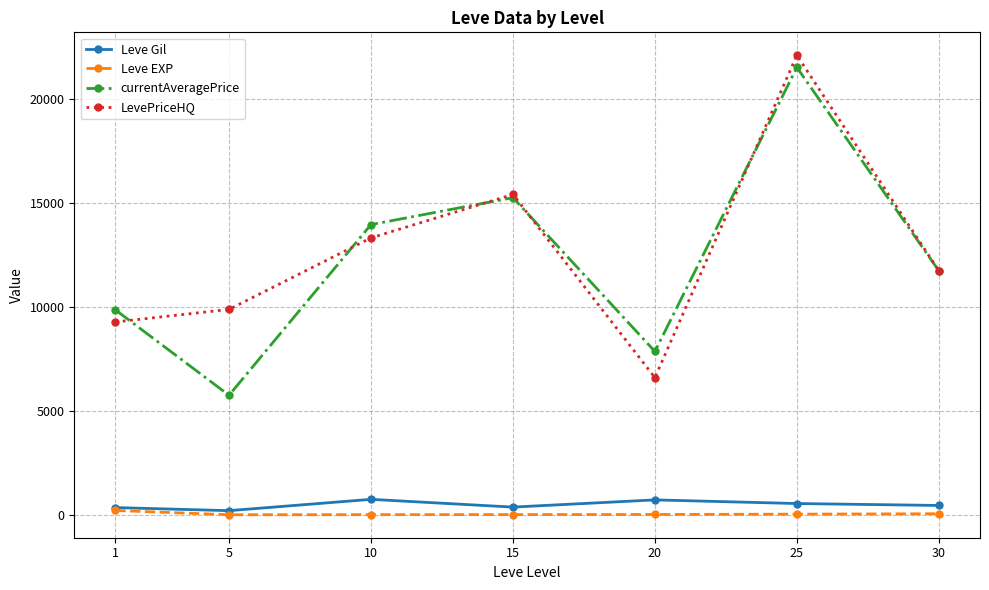

What is the lowest value of the Leve EXP series?

4.8